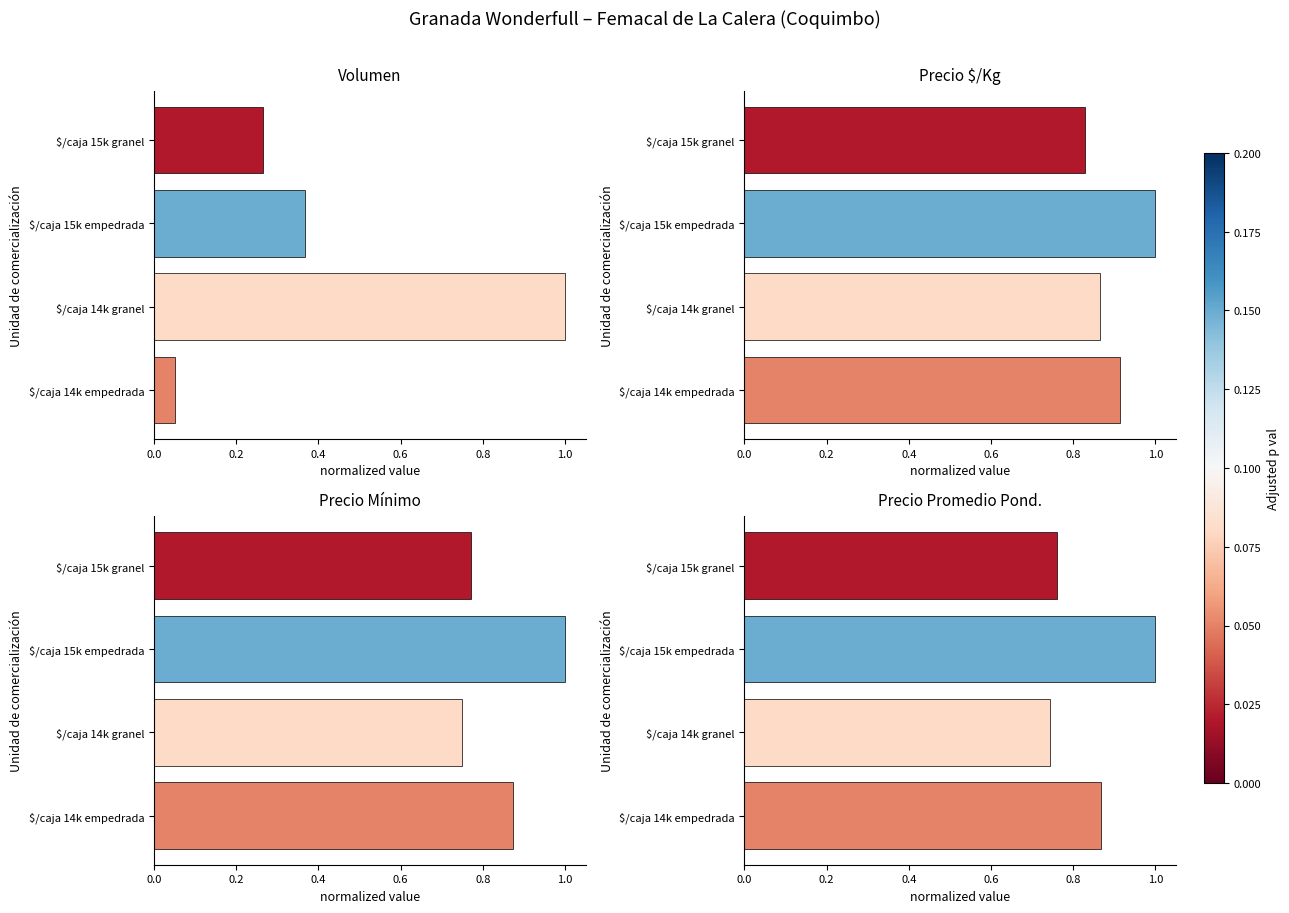

Does the chart contain any negative values?

No